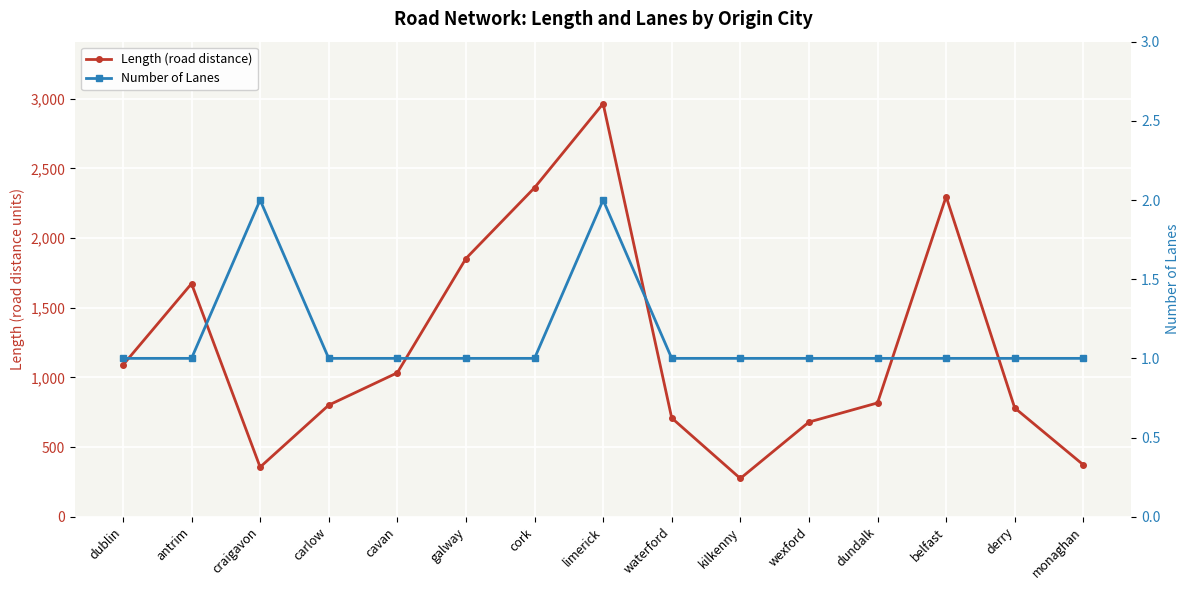

What is the greatest value displayed?

2964.1